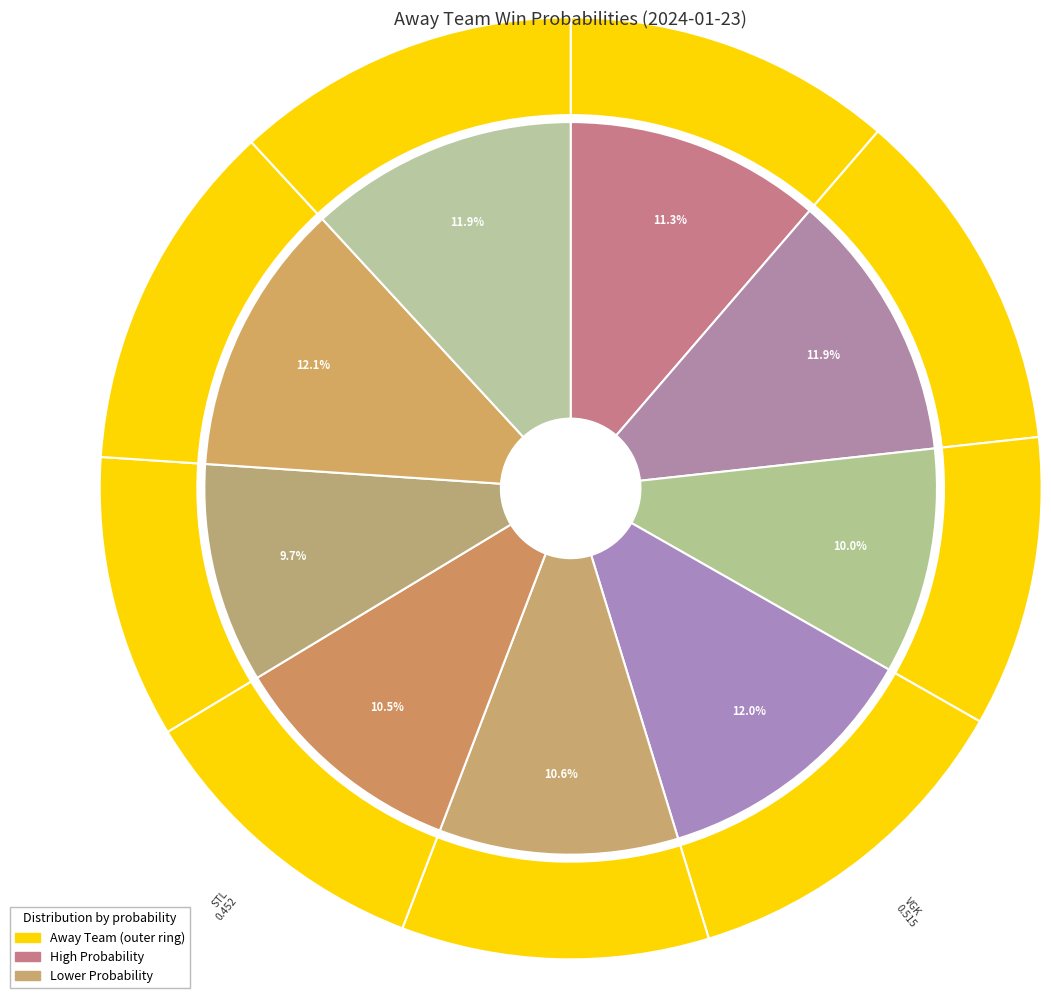

Which slice is the smallest?

CBJ